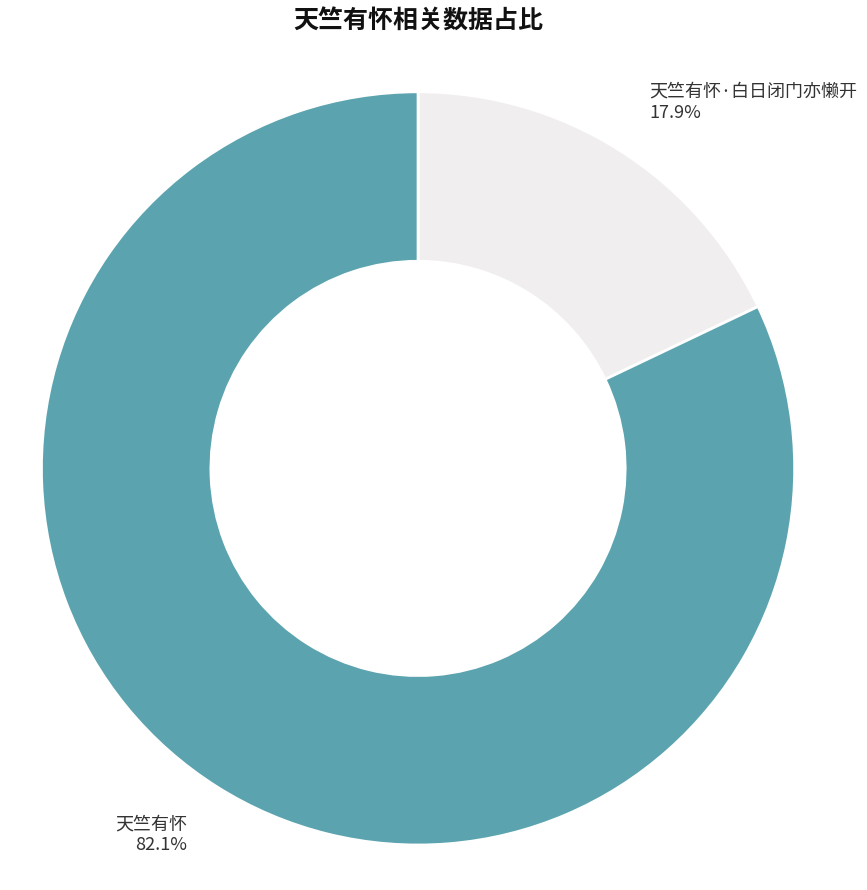

Which category has the biggest portion of the pie?

天竺有怀